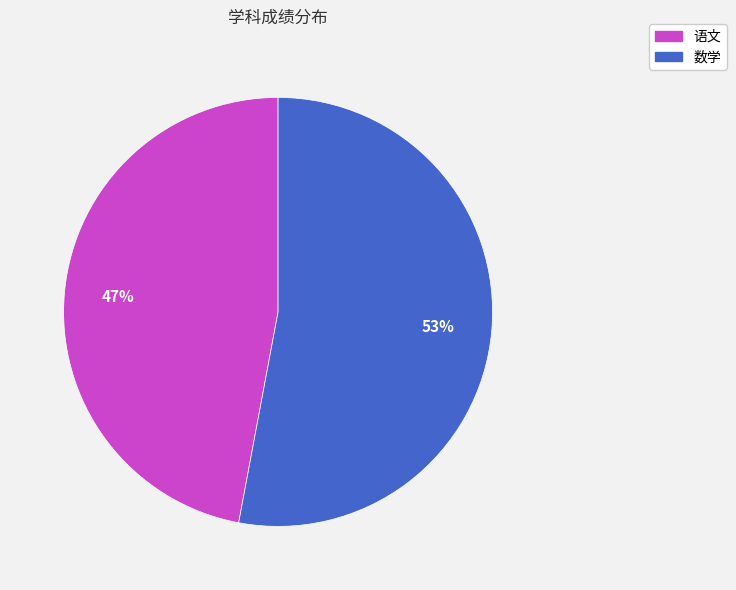

The 语文 slice represents 47% of the pie. True or false?

True